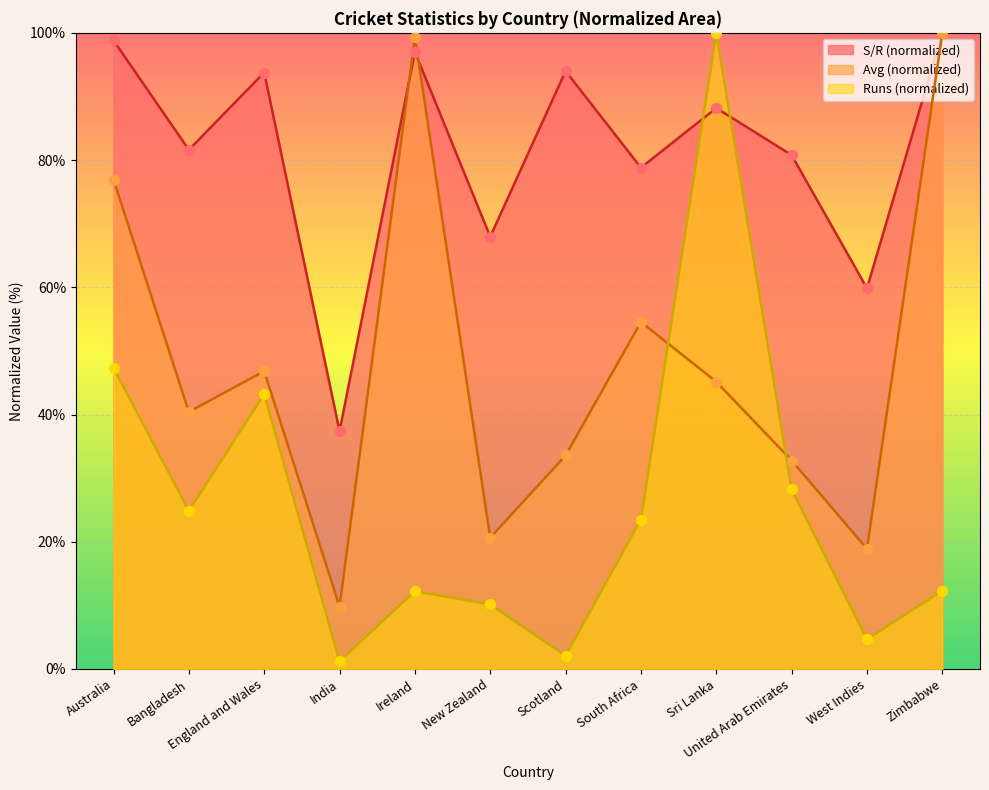

Which series has the widest spread of Y values?

Runs